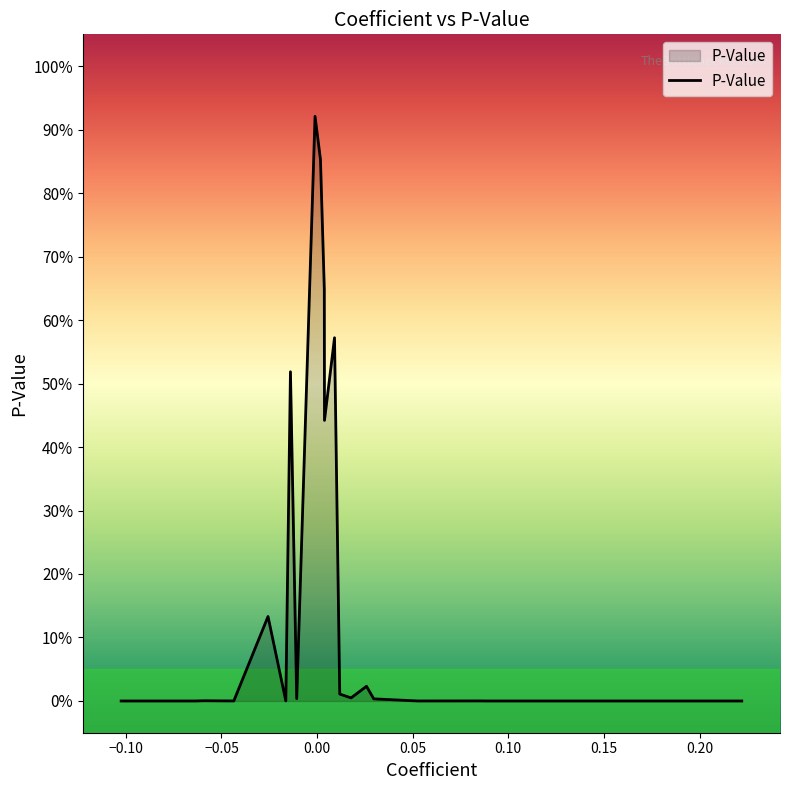

How many interior local valleys (lower than both neighbors) does the data have?

7